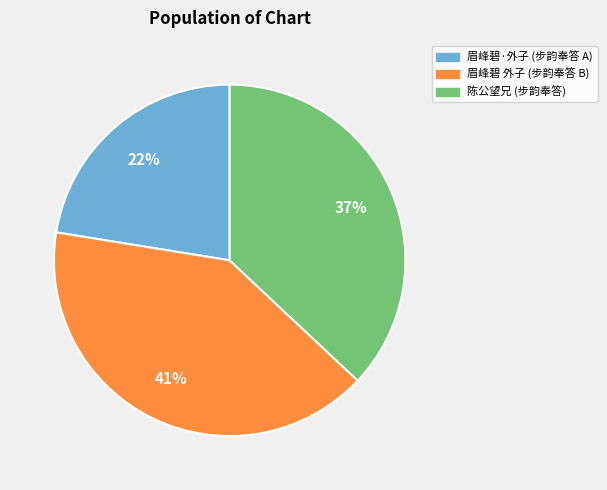

How many slices are in this pie chart?

3